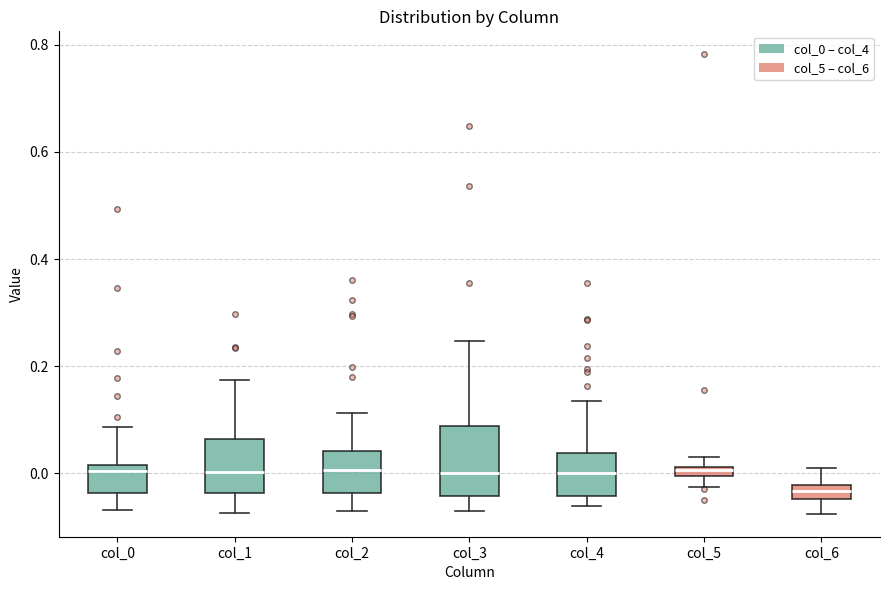

Where is the upper edge of the box for col_6 on the y-axis? The values are not printed on the chart, so give them approximately, as read against the axis.

-0.02